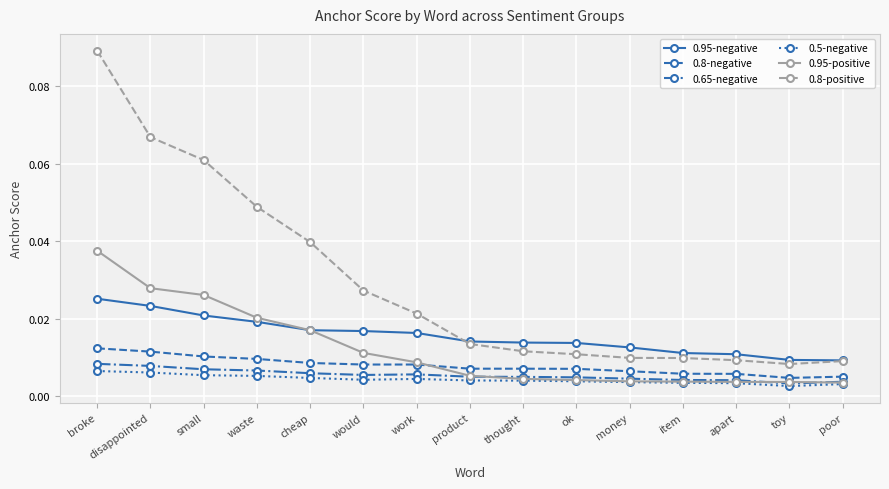

Rank the series by their maximum value, from highest to lowest.

0.8-positive, 0.95-positive, 0.95-negative, 0.8-negative, 0.65-negative, 0.5-negative